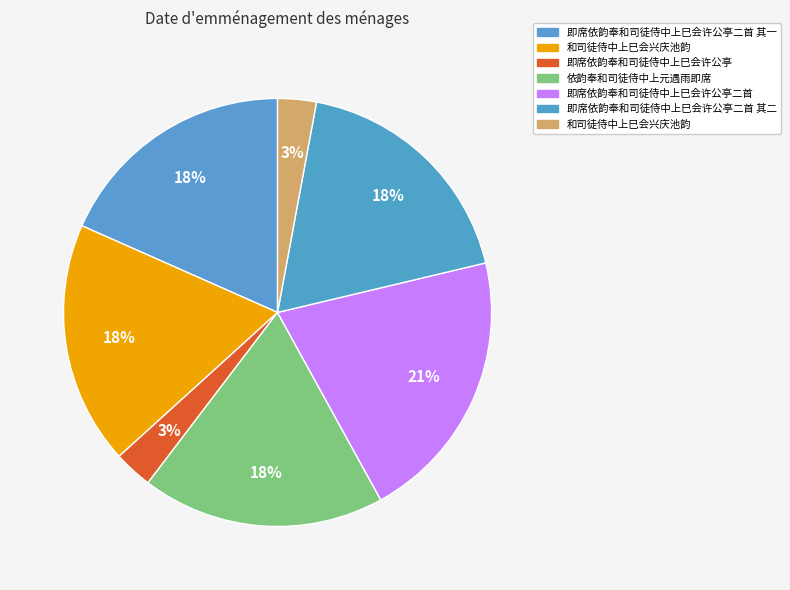

How many segments does this pie chart have?

7